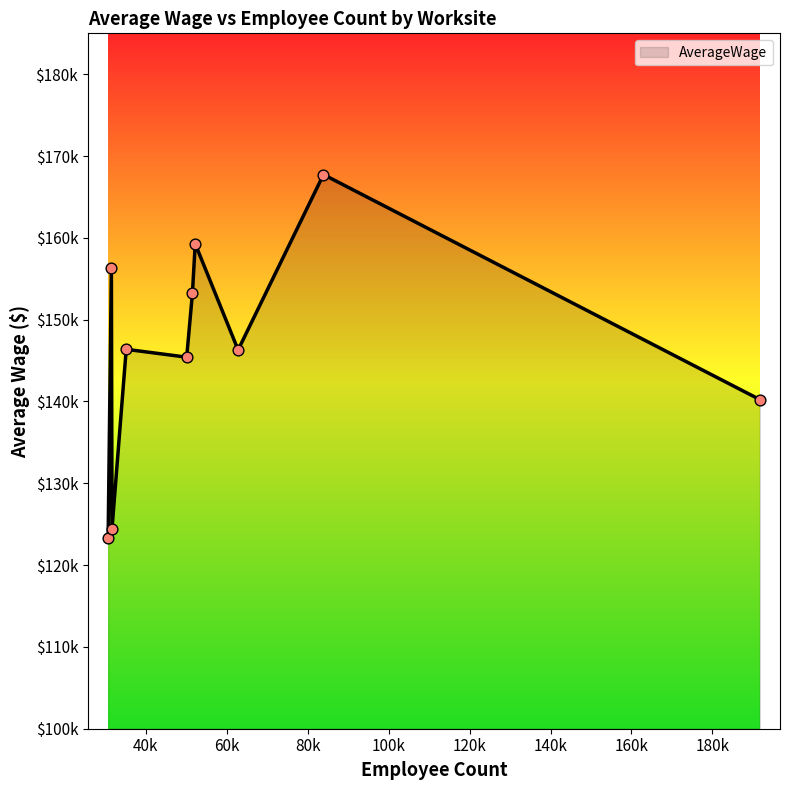

Does the chart have visible grid lines?

No